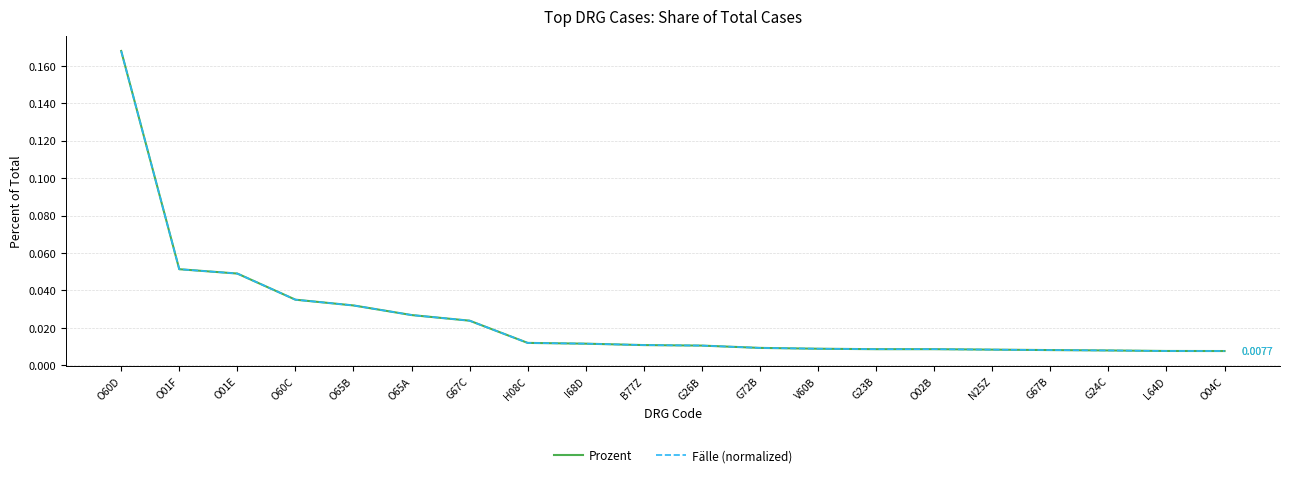

Does the chart display data point markers on the line(s)?

No